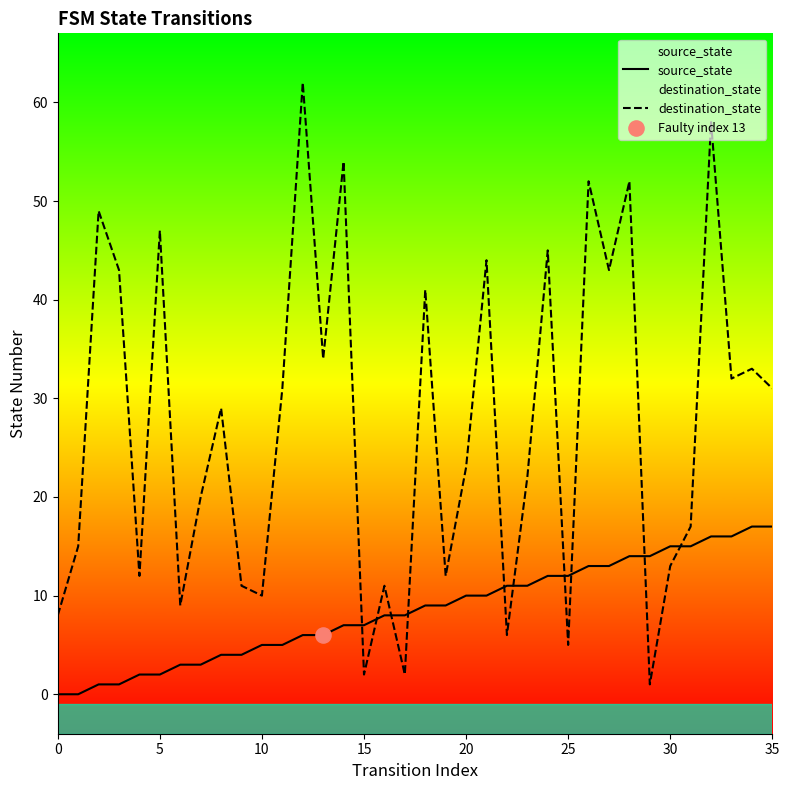

At how many categories does at least one series exceed 11?

28